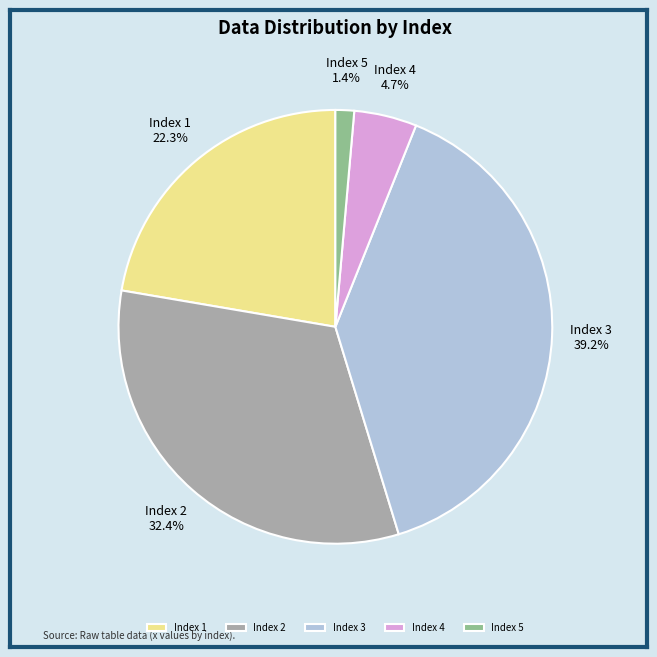

Which category has the smallest portion of the pie?

Index 5